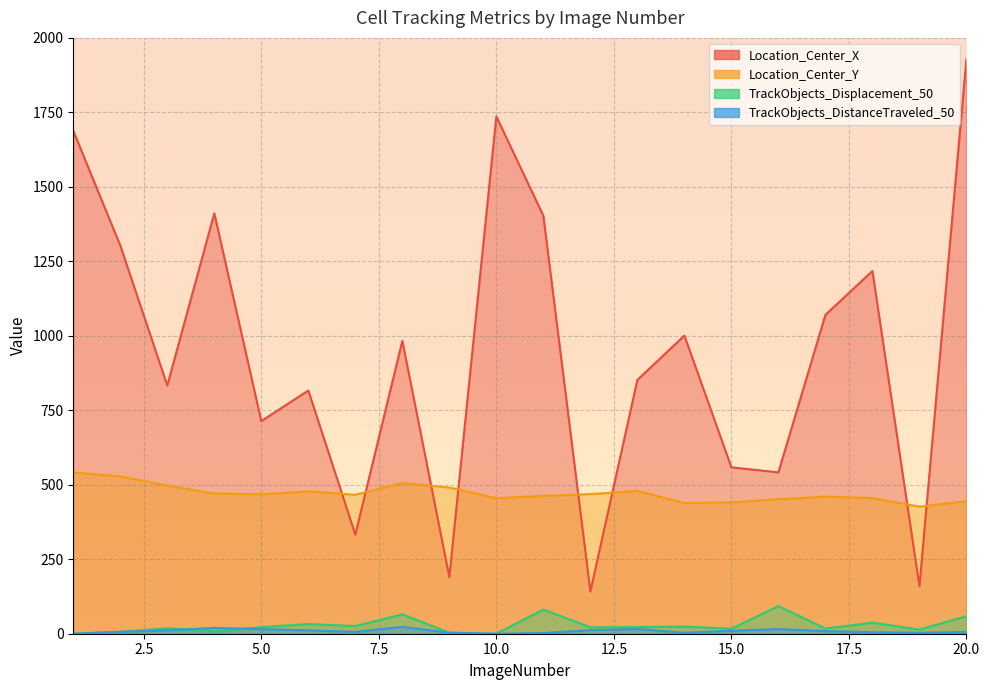

Reading right to left, what are all the values shown in this chart?

Location_Center_X: 1930.0	159.4	1217.4	1070.2	541.6	558.5	1000.7	851.8	141.8	1403.0	1736.2	190.2	983.1	332.6	816.4	713.8	1411.1	833.0	1303.1	1688.0
Location_Center_Y: 445.0	426.6	455.2	460.1	451.6	441.0	438.9	479.4	468.7	462.7	455.0	490.7	506.3	466.3	478.0	468.0	470.6	497.1	528.0	541.3
TrackObjects_Displacement_50: 58.9	14.0	37.0	17.4	92.9	16.8	24.0	22.4	21.6	81.0	0.0	3.4	65.1	25.7	32.6	22.0	7.8	18.4	6.4	0.0
TrackObjects_DistanceTraveled_50: 5.7	3.2	5.0	8.9	15.6	10.1	3.2	15.7	12.0	2.1	0.0	3.4	23.0	5.9	11.4	15.2	19.5	11.4	6.4	0.0